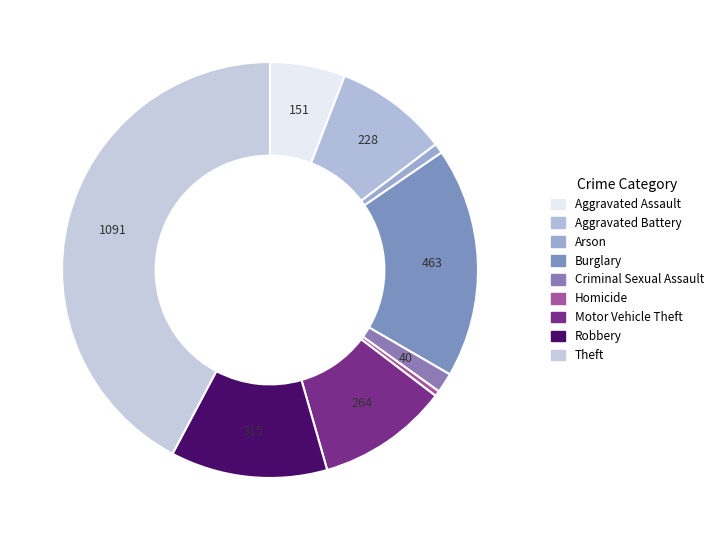

Rank the categories by value from lowest to highest.

Homicide, Arson, Criminal Sexual Assault, Aggravated Assault, Aggravated Battery, Motor Vehicle Theft, Robbery, Burglary, Theft